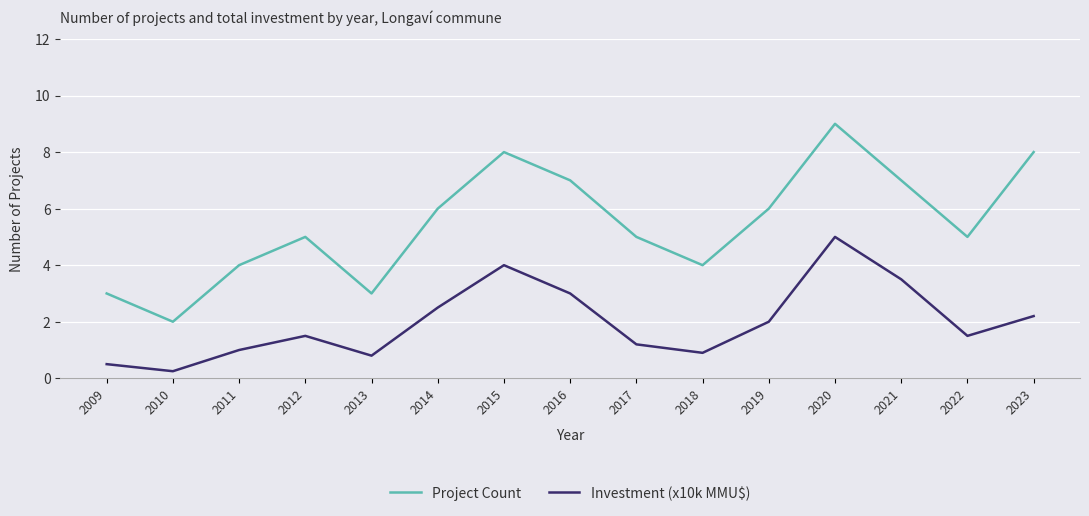

Is this an area chart (filled region under the line)?

No